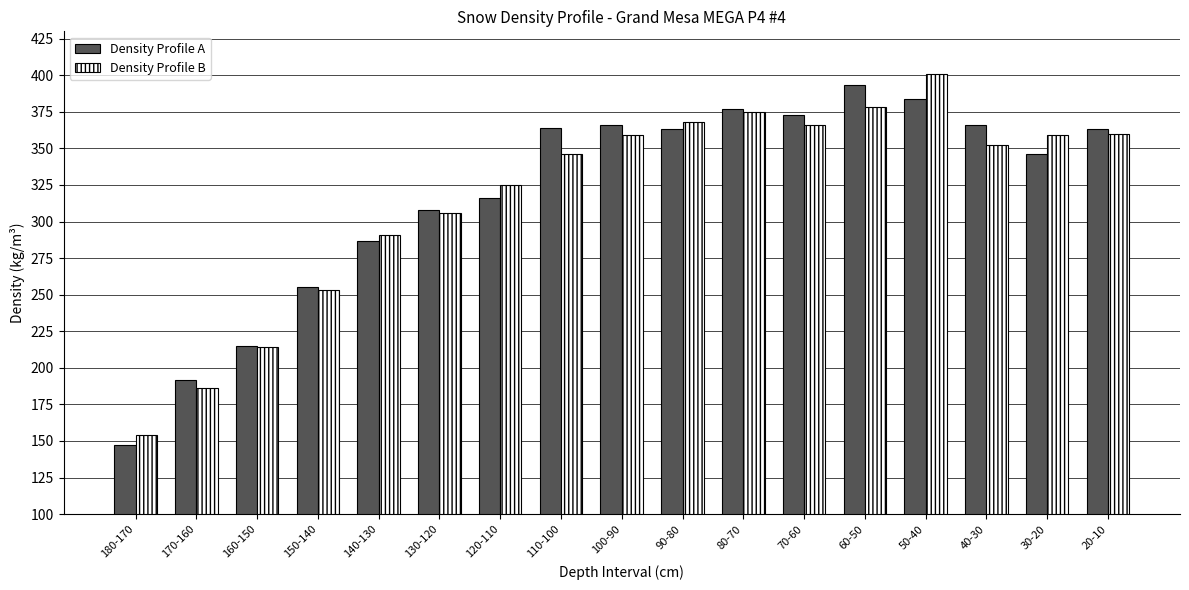

Which series changed the most between 180-170 and 100-90?

Density Profile A